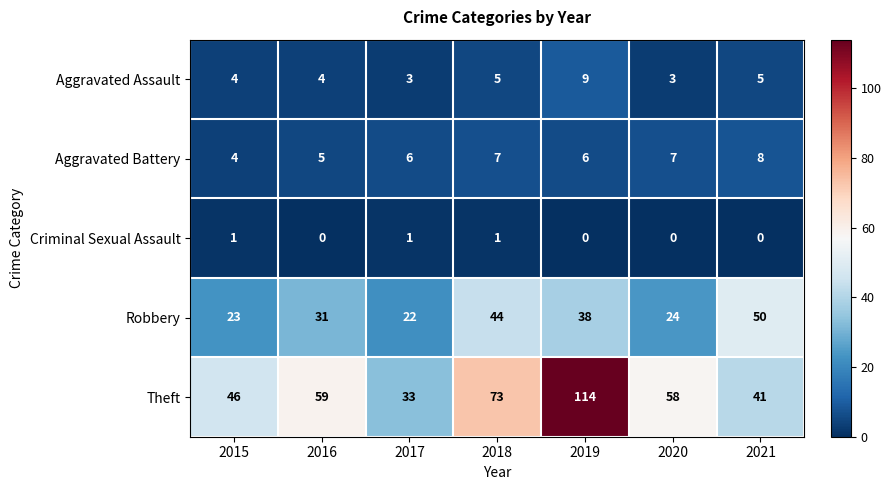

Between 2016 and 2020, which series saw the biggest shift?

Robbery